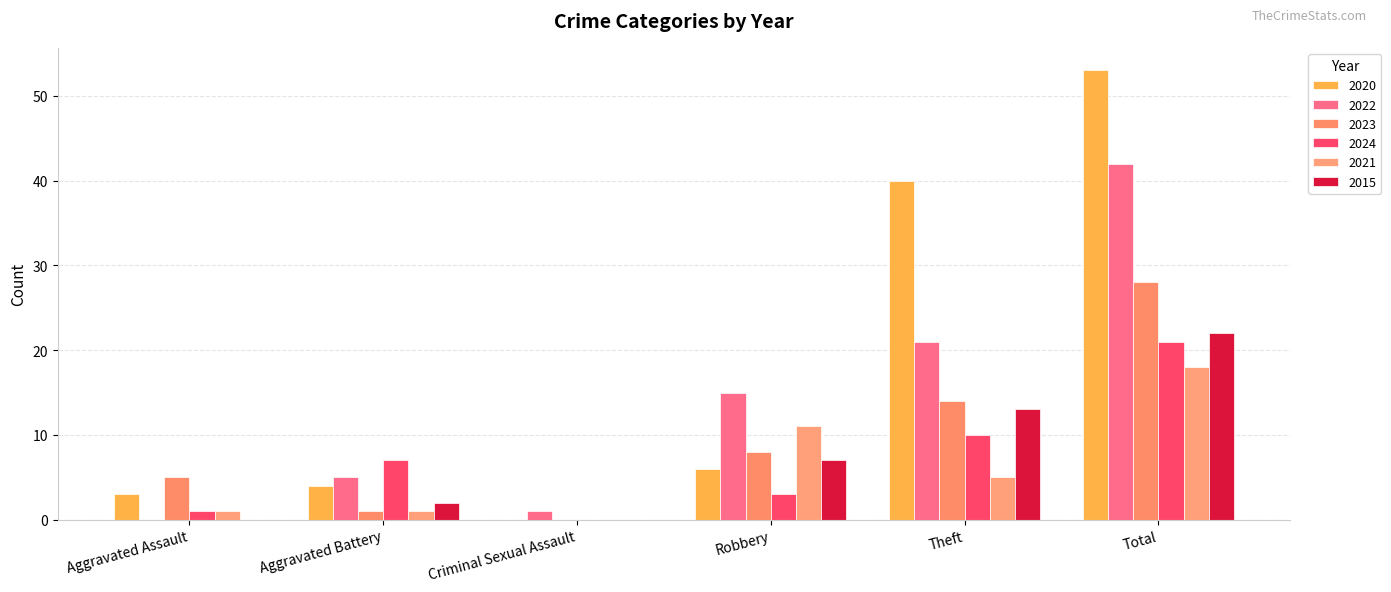

What is the difference between the highest and lowest values at Theft?

35